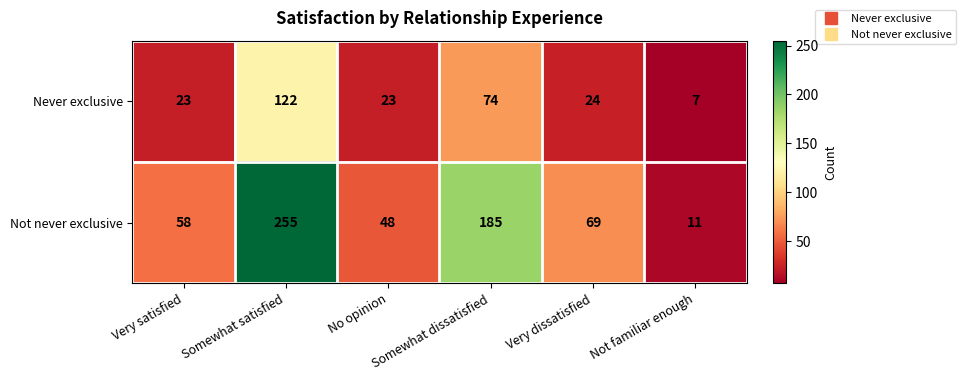

Which series has the largest range (max minus min)?

Not never exclusive